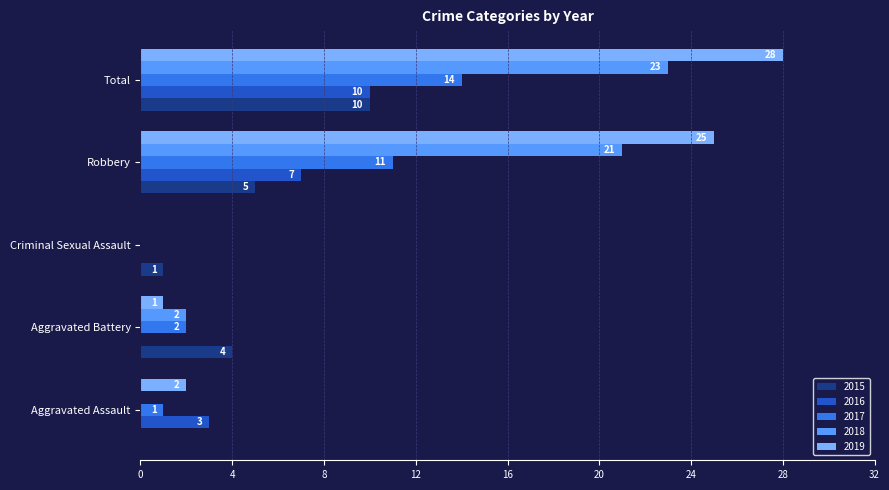

The value of 2017 at Aggravated Battery is 3. True or false?

False